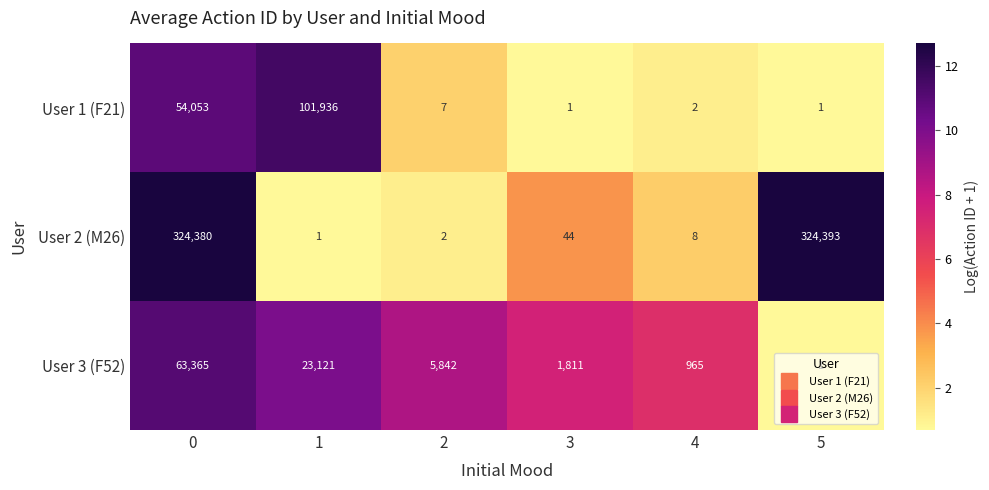

What is the highest value of the User 2 (M26) series?

324393